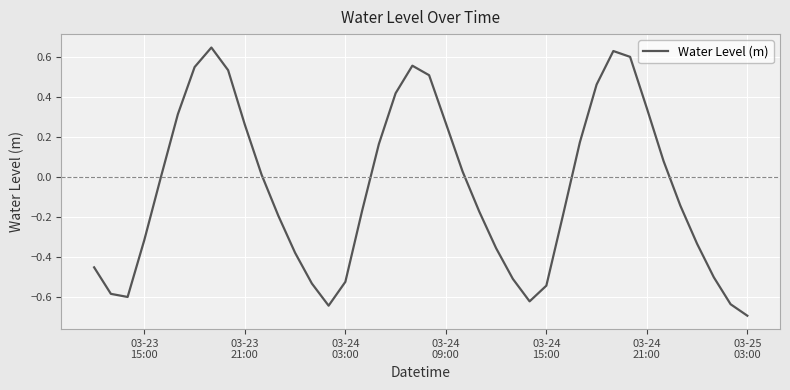

What is the difference between the maximum and minimum values?

1.3